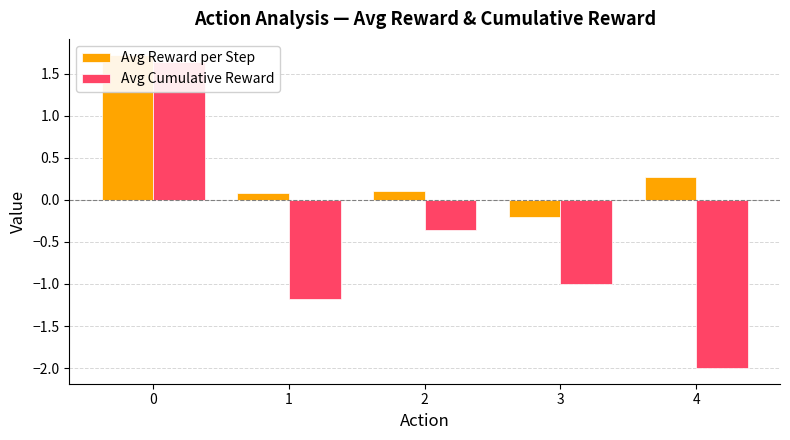

What are all the series names shown in the legend?

Avg Reward per Step, Avg Cumulative Reward